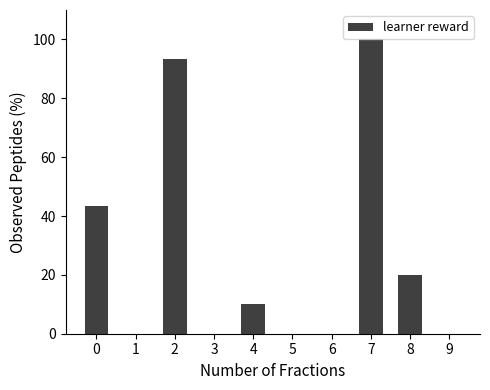

The value at 8 is 33.5. True or false?

False